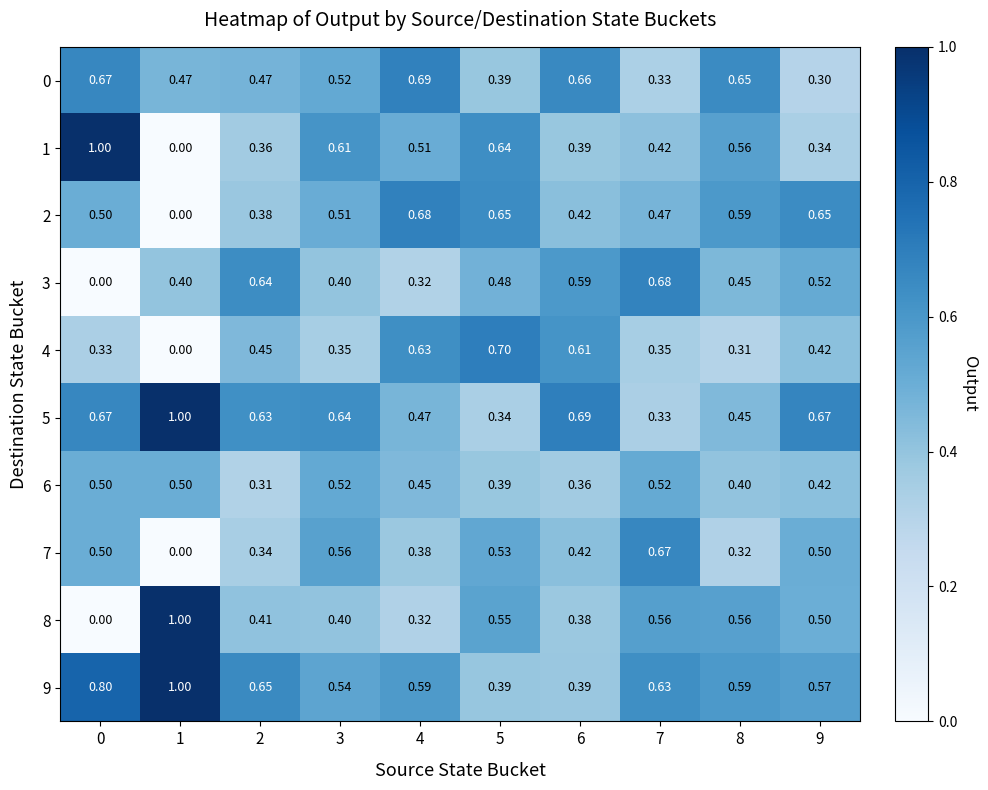

Reading left to right, extract all data points from this chart.

row_0: 0=0.7	1=0.5	2=0.5	3=0.5	4=0.7	5=0.4	6=0.7	7=0.3	8=0.6	9=0.3
row_1: 0=1.0	1=0.0	2=0.4	3=0.6	4=0.5	5=0.6	6=0.4	7=0.4	8=0.6	9=0.3
row_2: 0=0.5	1=0.0	2=0.4	3=0.5	4=0.7	5=0.6	6=0.4	7=0.5	8=0.6	9=0.6
row_3: 0=0.0	1=0.4	2=0.6	3=0.4	4=0.3	5=0.5	6=0.6	7=0.7	8=0.5	9=0.5
row_4: 0=0.3	1=0.0	2=0.4	3=0.3	4=0.6	5=0.7	6=0.6	7=0.3	8=0.3	9=0.4
row_5: 0=0.7	1=1.0	2=0.6	3=0.6	4=0.5	5=0.3	6=0.7	7=0.3	8=0.4	9=0.7
row_6: 0=0.5	1=0.5	2=0.3	3=0.5	4=0.5	5=0.4	6=0.4	7=0.5	8=0.4	9=0.4
row_7: 0=0.5	1=0.0	2=0.3	3=0.6	4=0.4	5=0.5	6=0.4	7=0.7	8=0.3	9=0.5
row_8: 0=0.0	1=1.0	2=0.4	3=0.4	4=0.3	5=0.5	6=0.4	7=0.6	8=0.6	9=0.5
row_9: 0=0.8	1=1.0	2=0.7	3=0.5	4=0.6	5=0.4	6=0.4	7=0.6	8=0.6	9=0.6